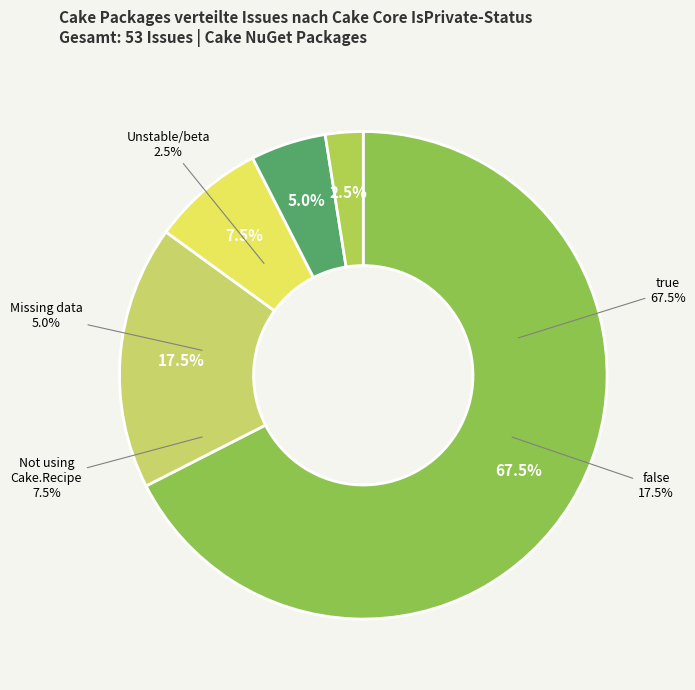

Which category accounts for the majority?

true